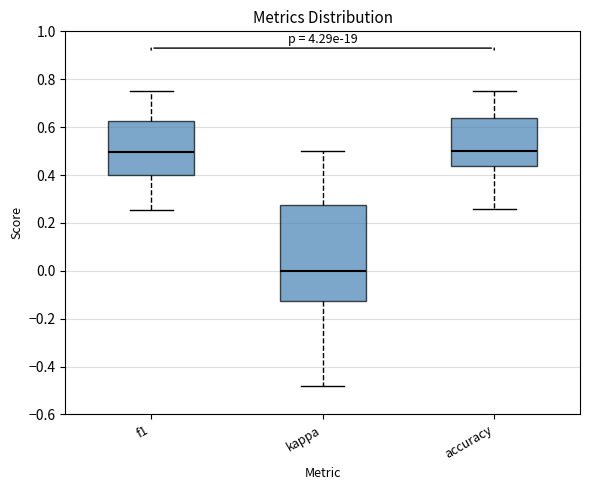

Which box is the tallest, from its lower edge to its upper edge?

kappa